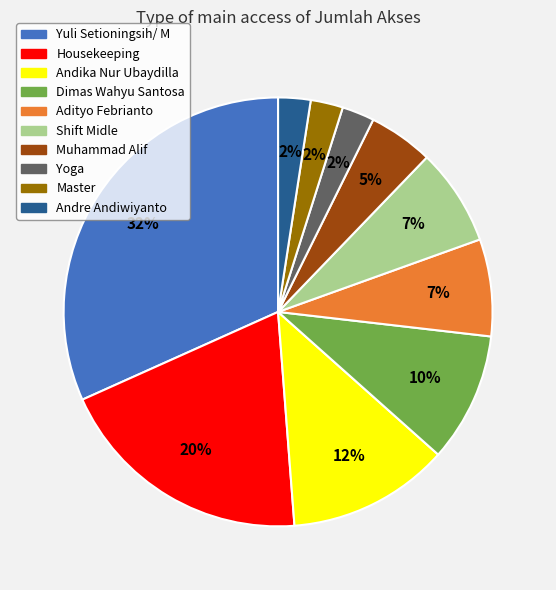

What percentage is the Muhammad Alif slice, to the nearest percent?

5%